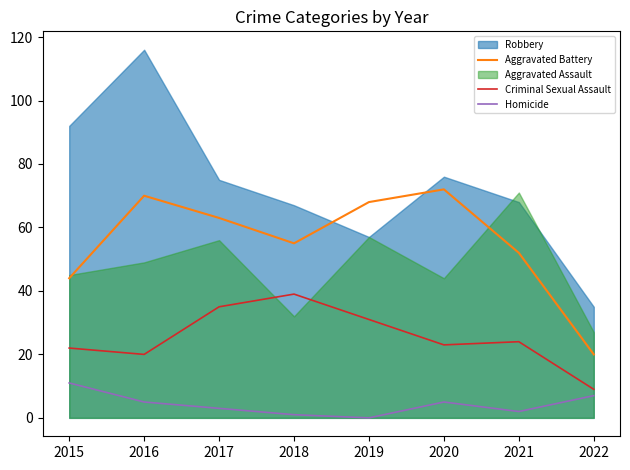

Is the value of Homicide at 2018 greater than the value of Criminal Sexual Assault at 2022?

No